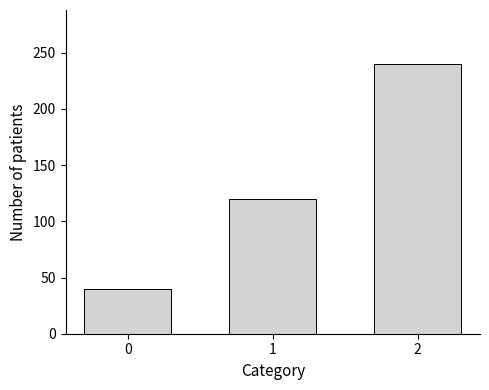

How many categories are shown in the chart?

3